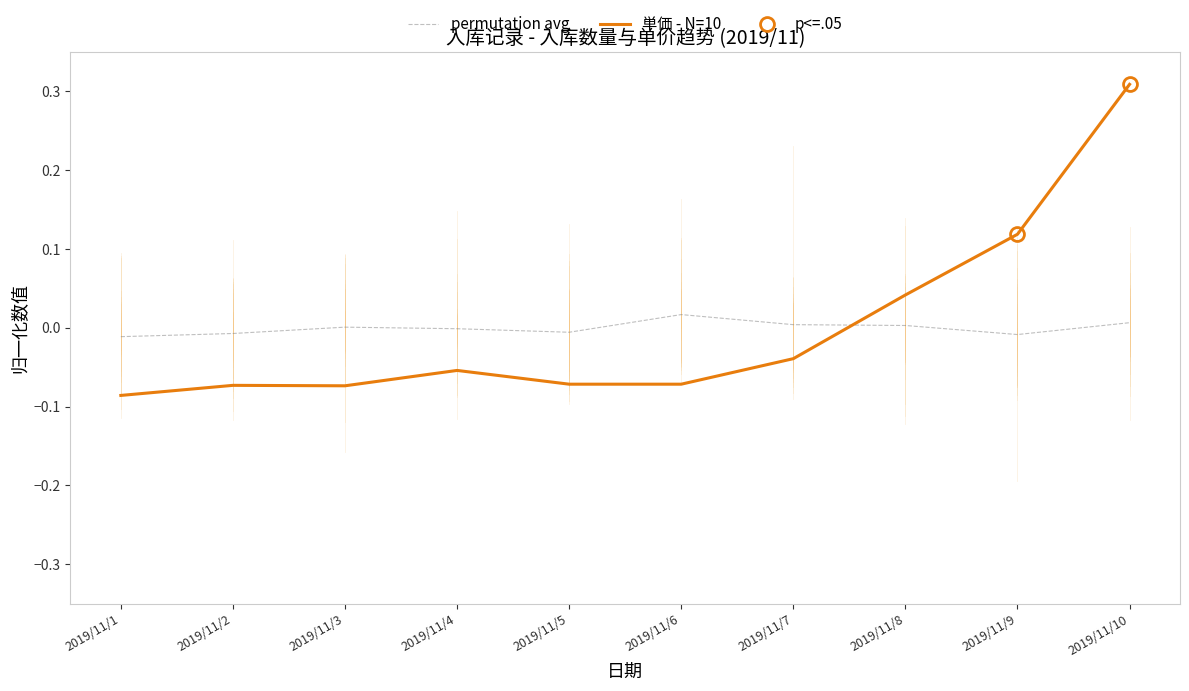

Where do 単価 - N=10 and permutation avg first cross each other?

2019/11/7 and 2019/11/8